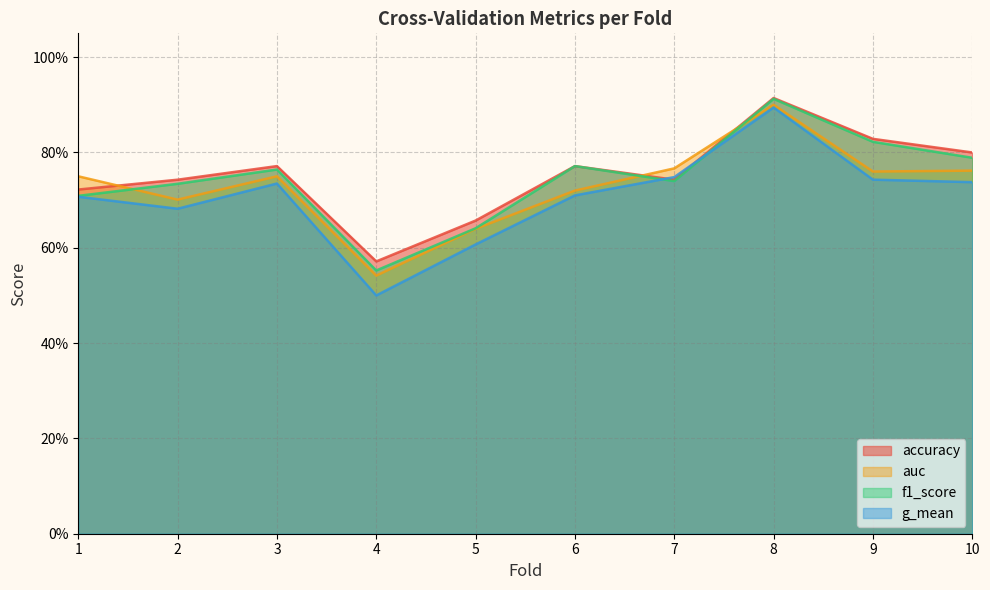

Reading left to right, what are all the values shown in this chart?

accuracy: 0.7	0.7	0.8	0.6	0.7	0.8	0.7	0.9	0.8	0.8
auc: 0.8	0.7	0.8	0.5	0.6	0.7	0.8	0.9	0.8	0.8
f1_score: 0.7	0.7	0.8	0.6	0.6	0.8	0.7	0.9	0.8	0.8
g_mean: 0.7	0.7	0.7	0.5	0.6	0.7	0.7	0.9	0.7	0.7